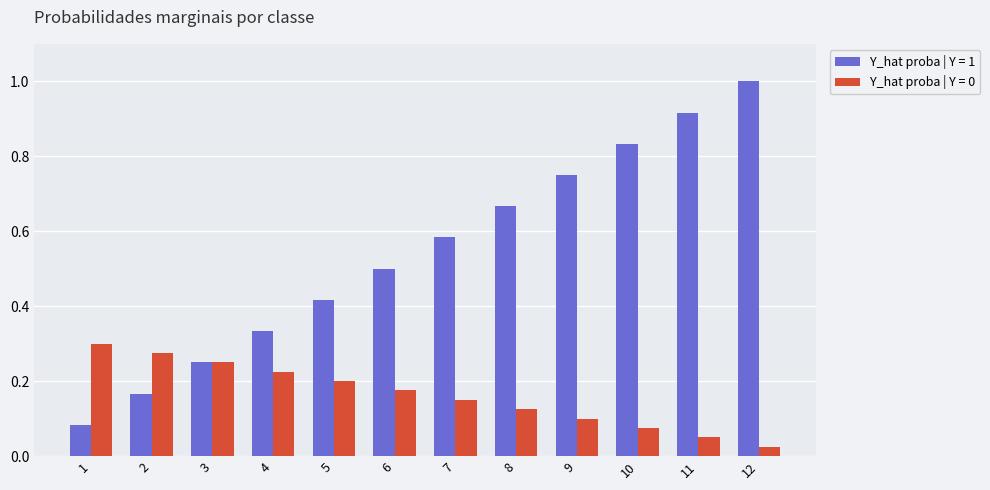

Which series has the widest spread of values?

Y_hat proba | Y = 1